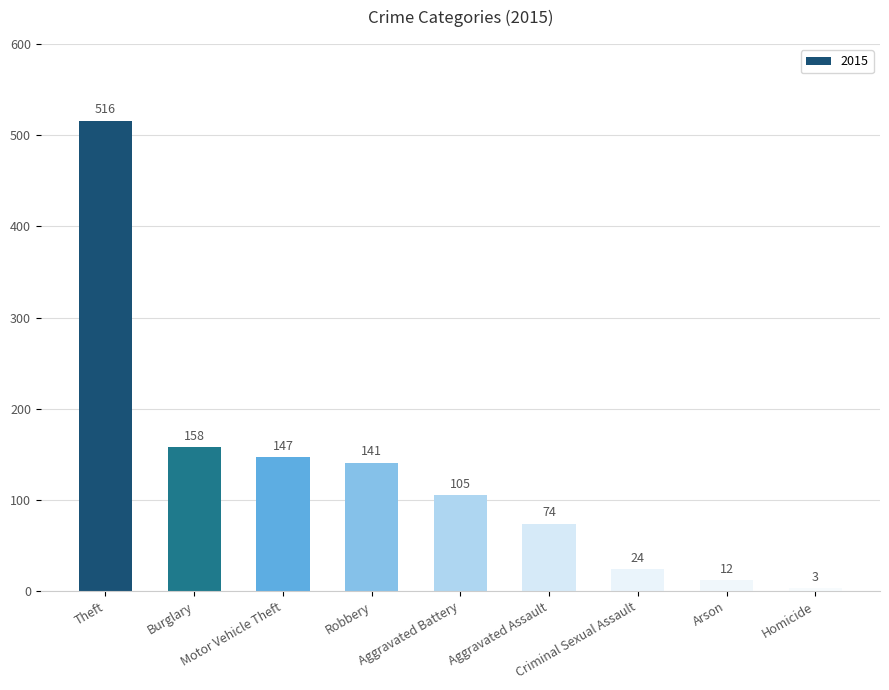

What is the difference between the maximum and minimum values?

513